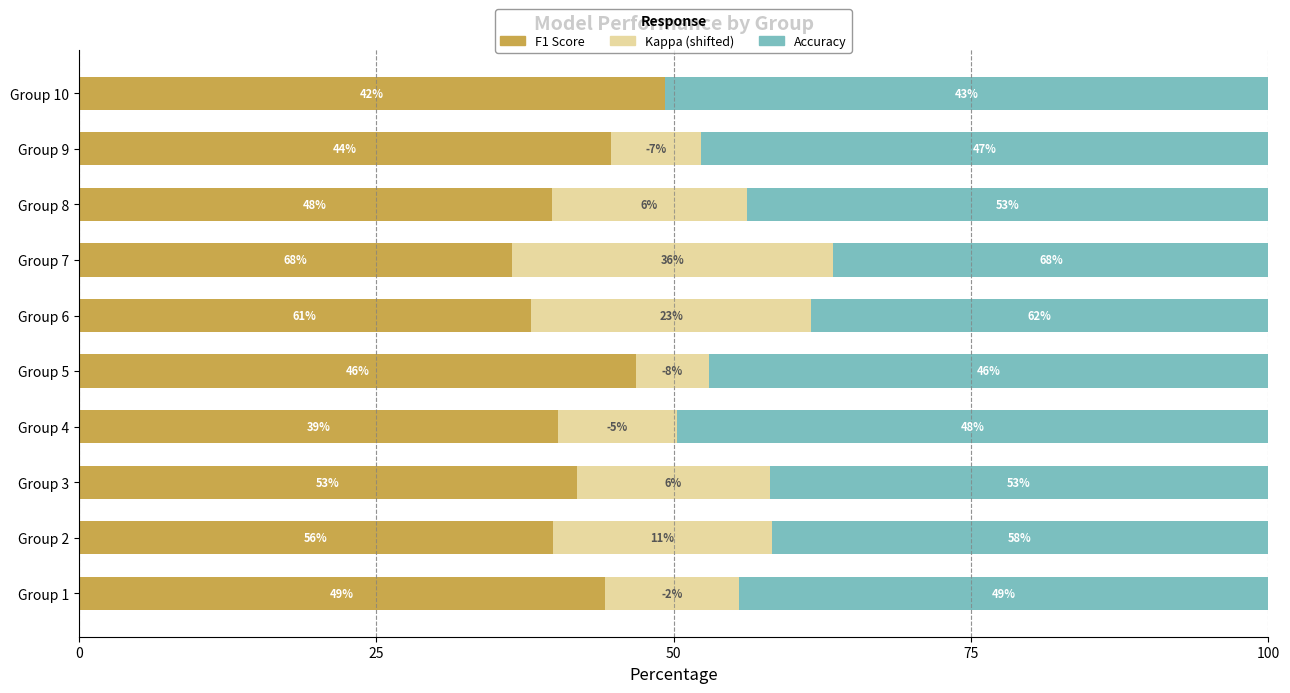

What are all the series names shown in the legend?

F1 Score, Kappa (shifted), Accuracy